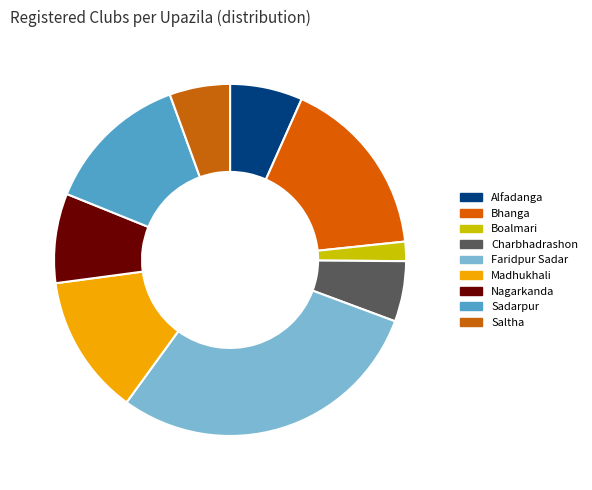

What is the ratio of the value at Alfadanga to the value at Sadarpur?

0.5